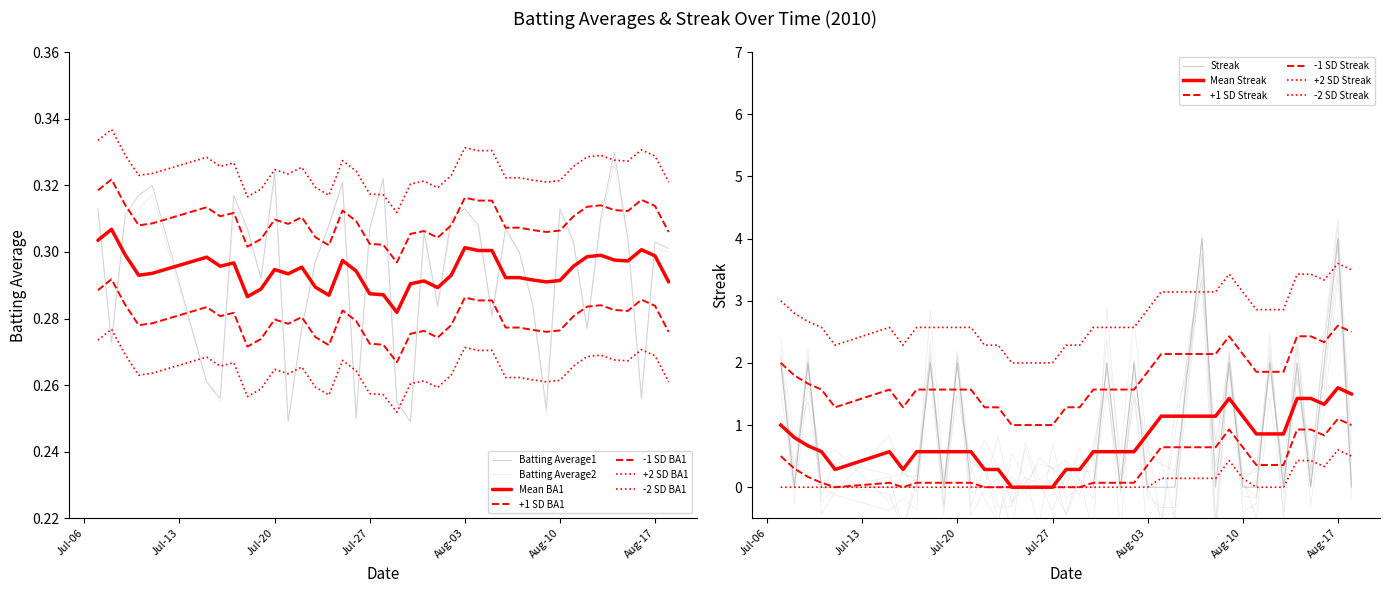

Is the value of Streak at 2010-07-29 greater than the value of Batting Average1 at 2010-07-21?

No